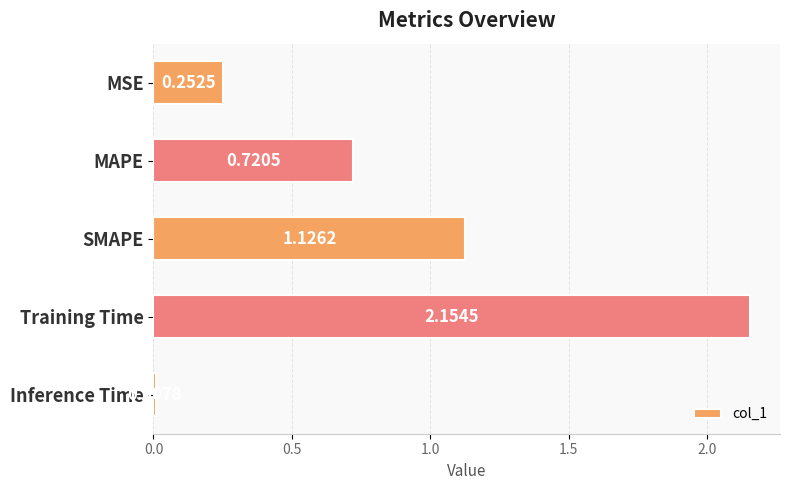

What is the average value?

0.9